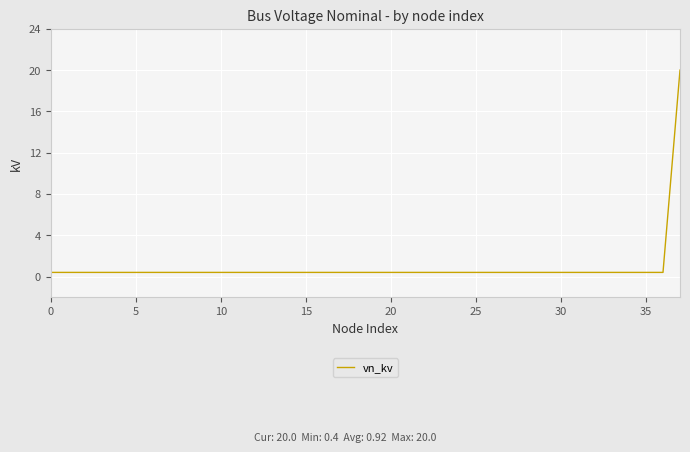

What is the maximum value shown in the chart?

20.0